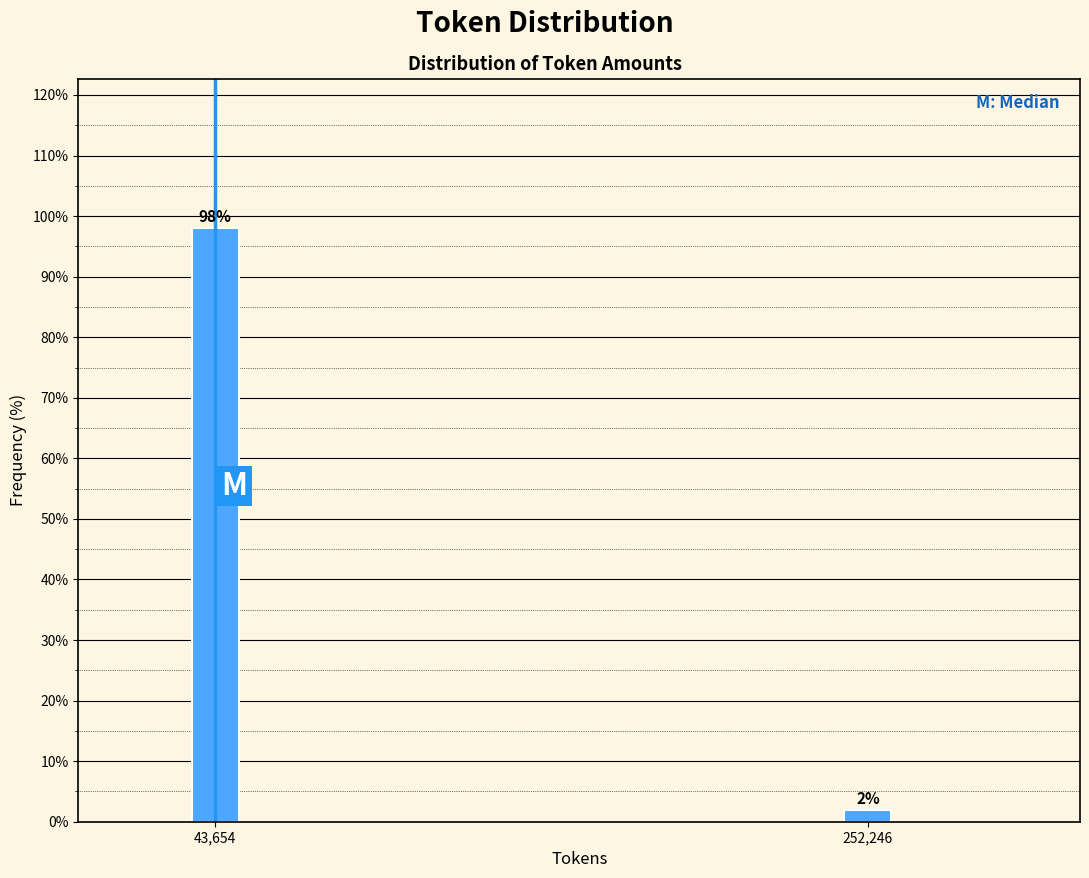

Is it true that the value at 43,654 is 33.2?

False